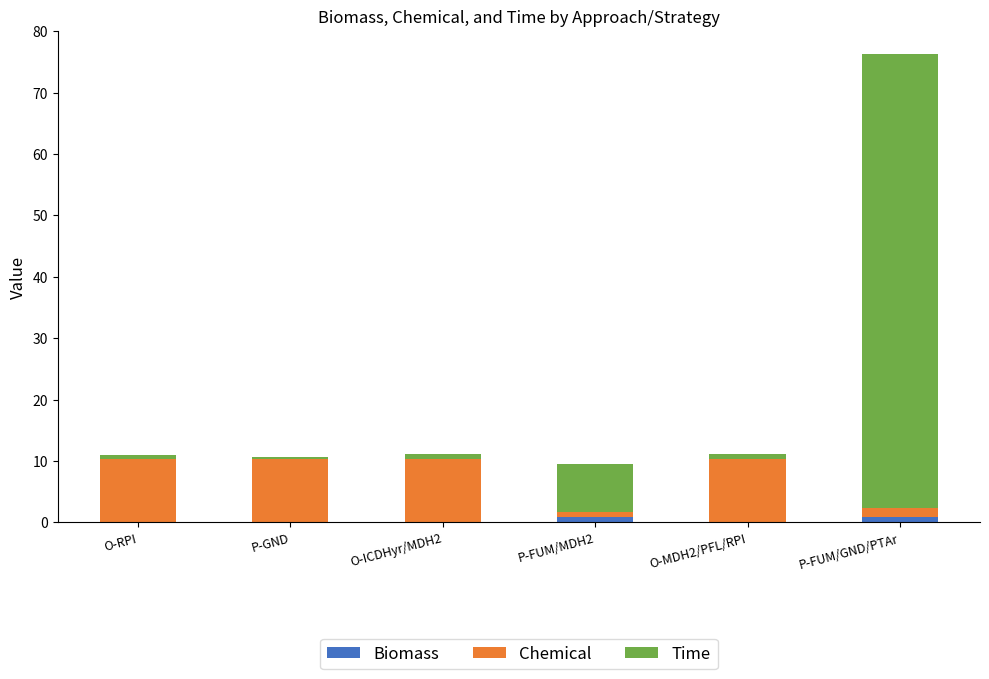

What are all the series names shown in the legend?

Biomass, Chemical, Time